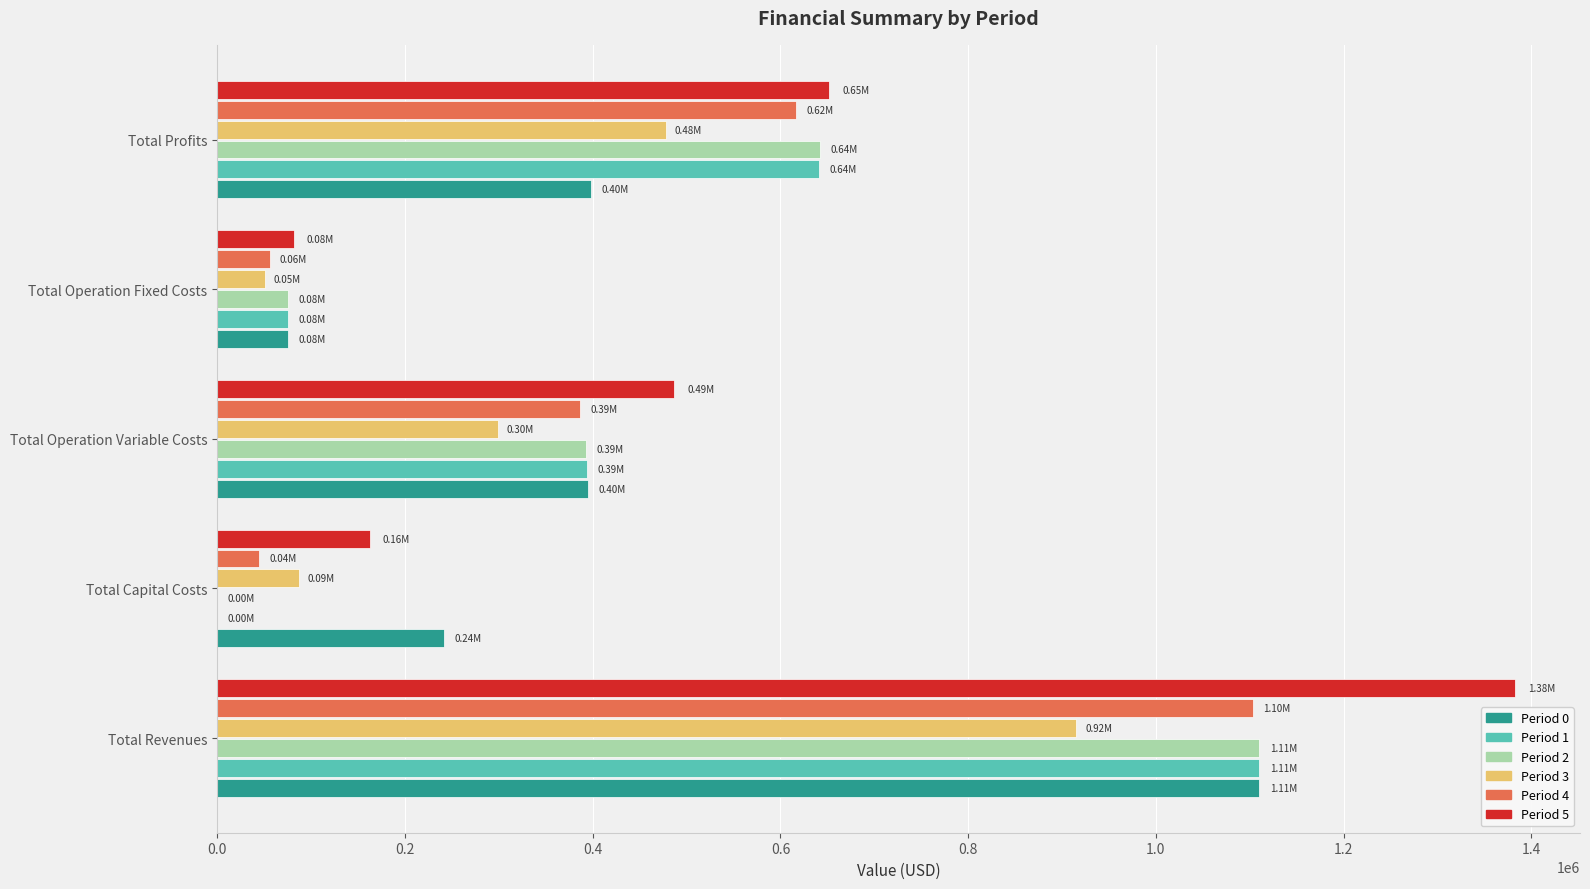

How many data points does each series have?

5